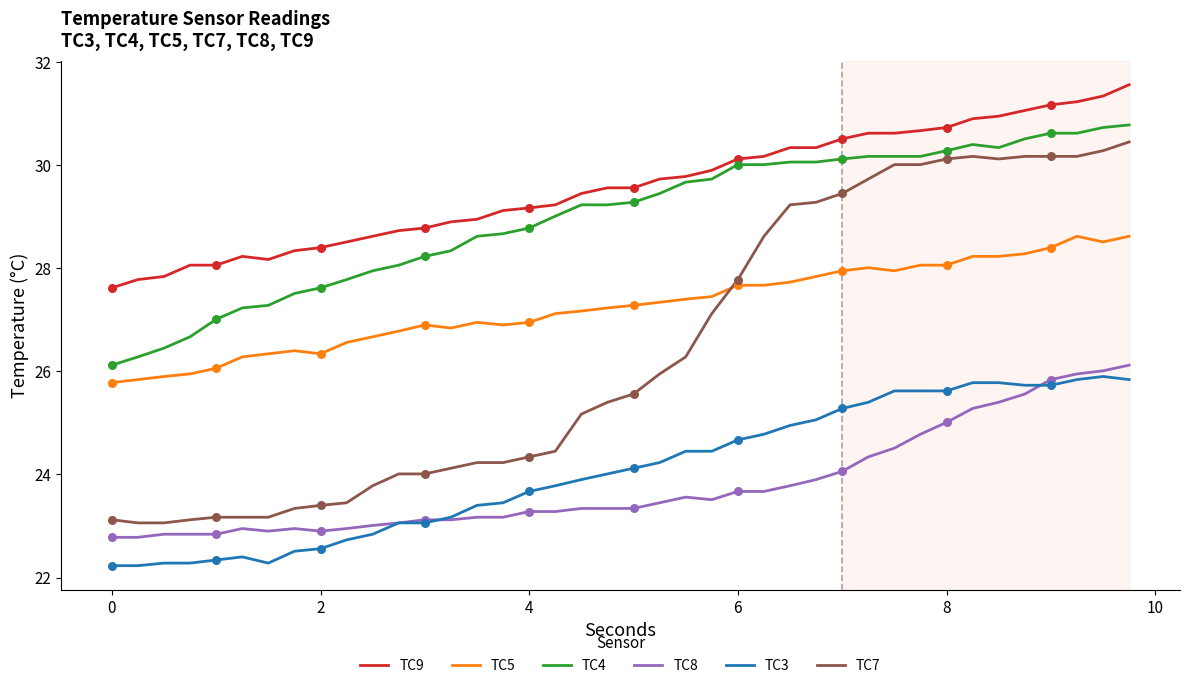

Which series has the widest spread of values?

TC7